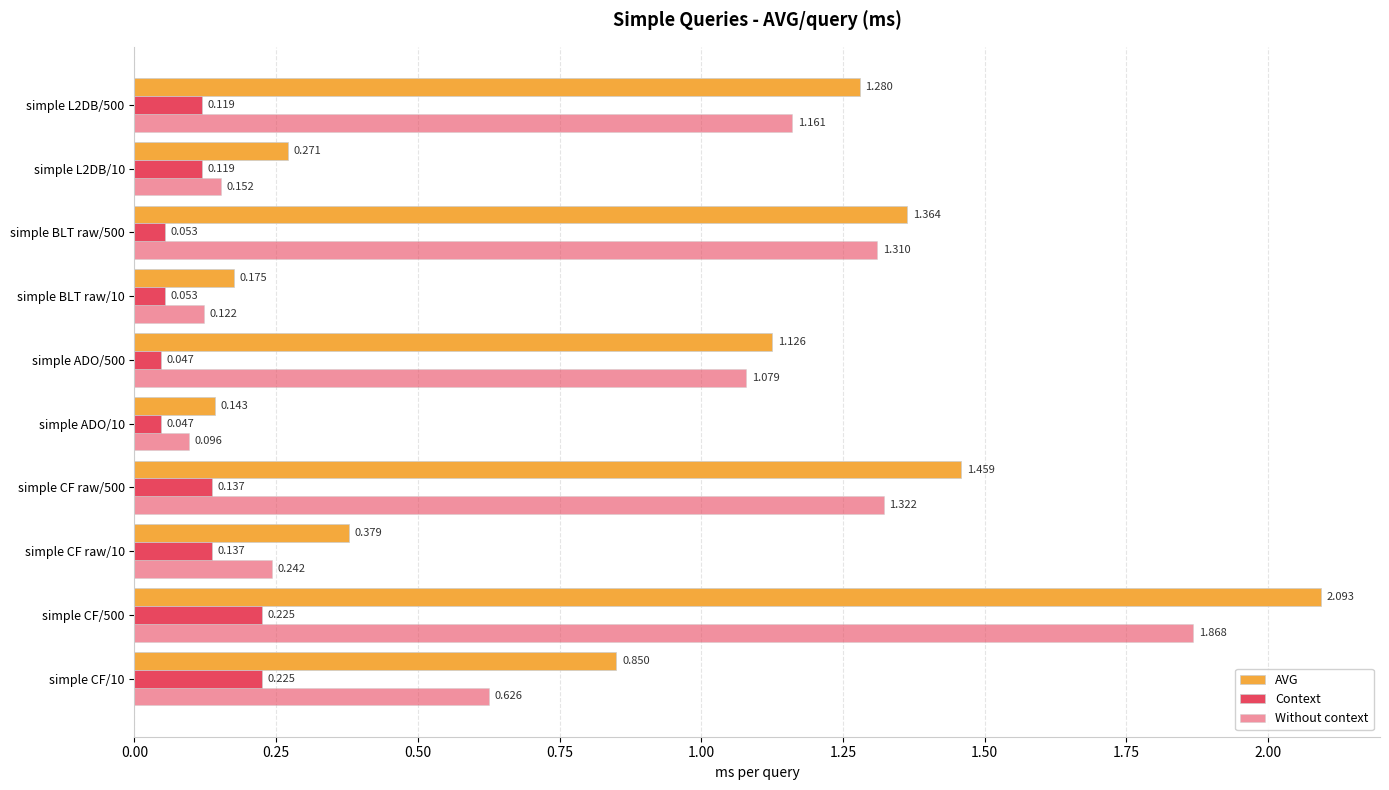

Which series has the widest spread of values?

AVG